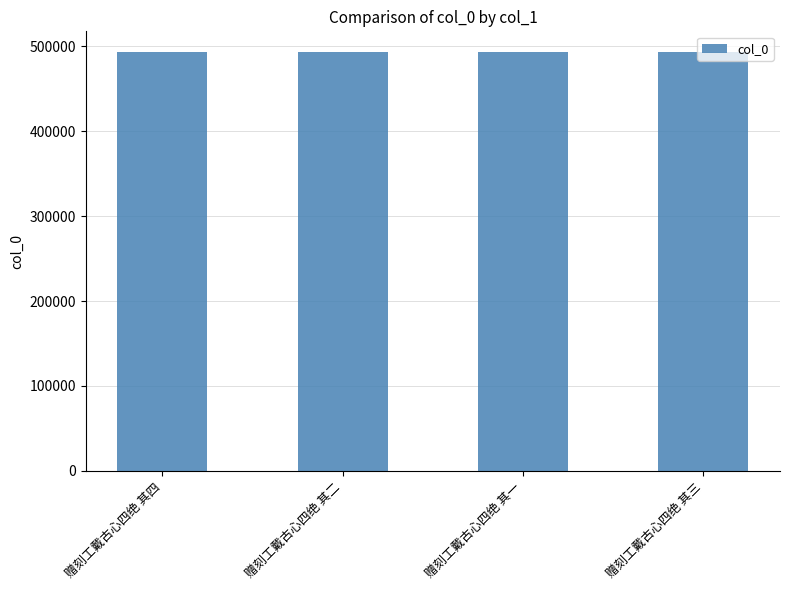

What is the maximum value shown in the chart?

493081